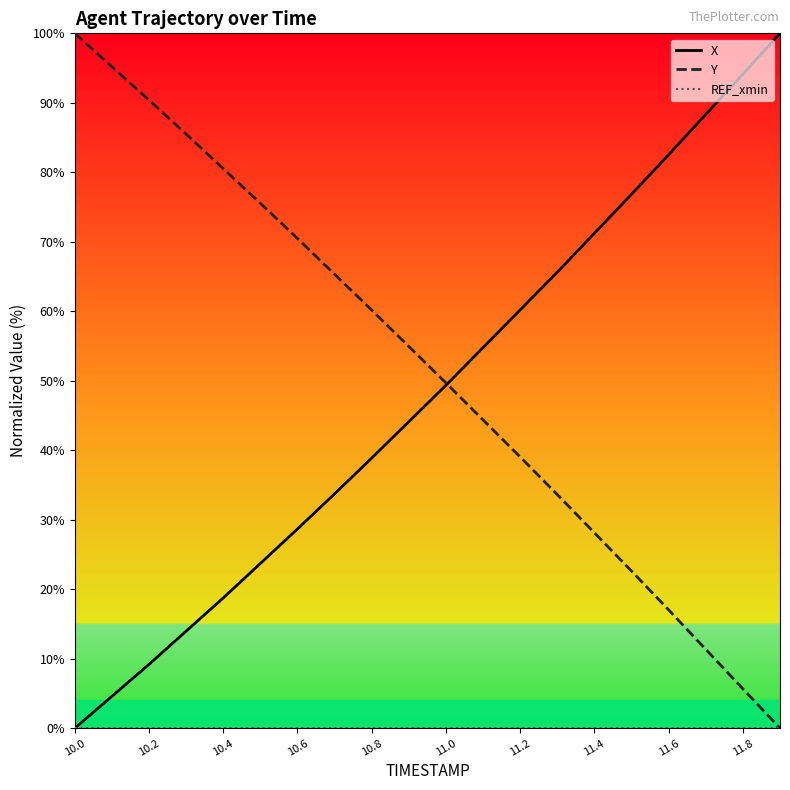

What is the greatest value displayed?

100.0